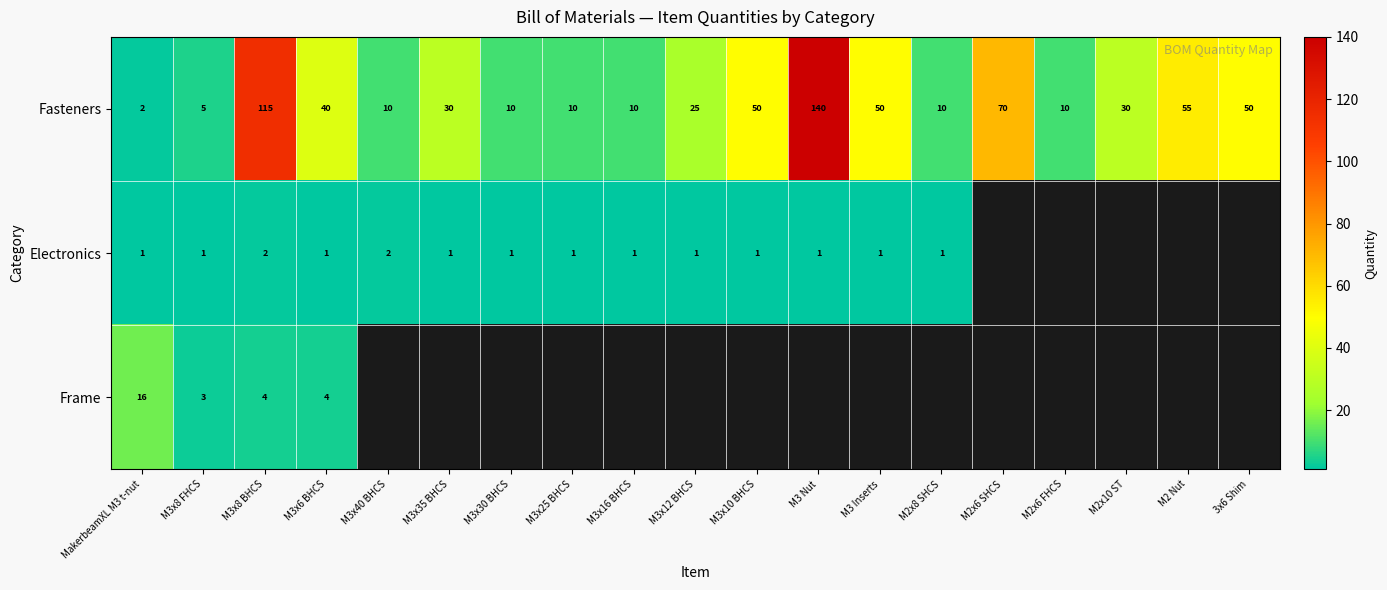

What is the minimum value shown in the chart?

1.0